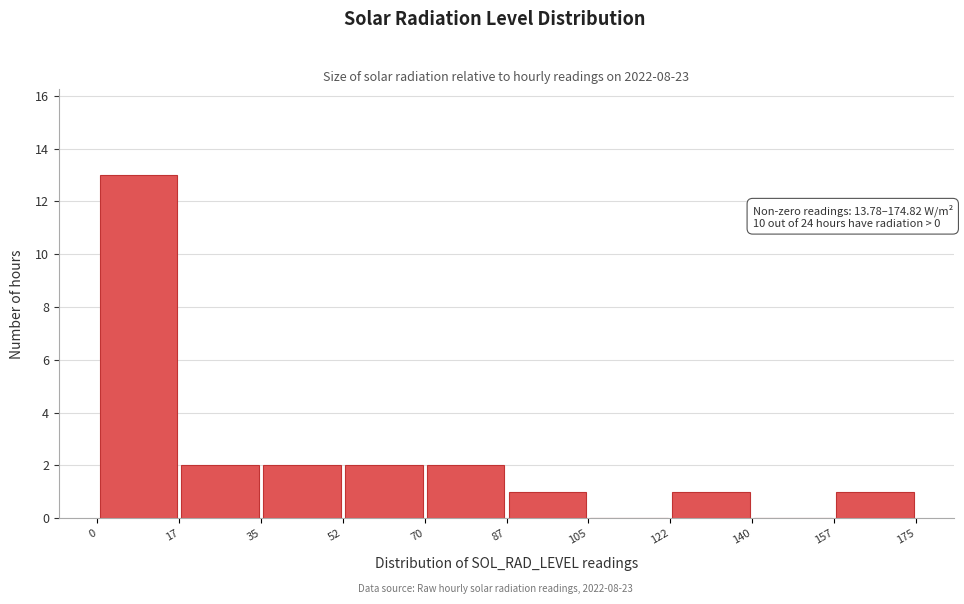

Which range on the x-axis has the tallest bar?

0 to 17